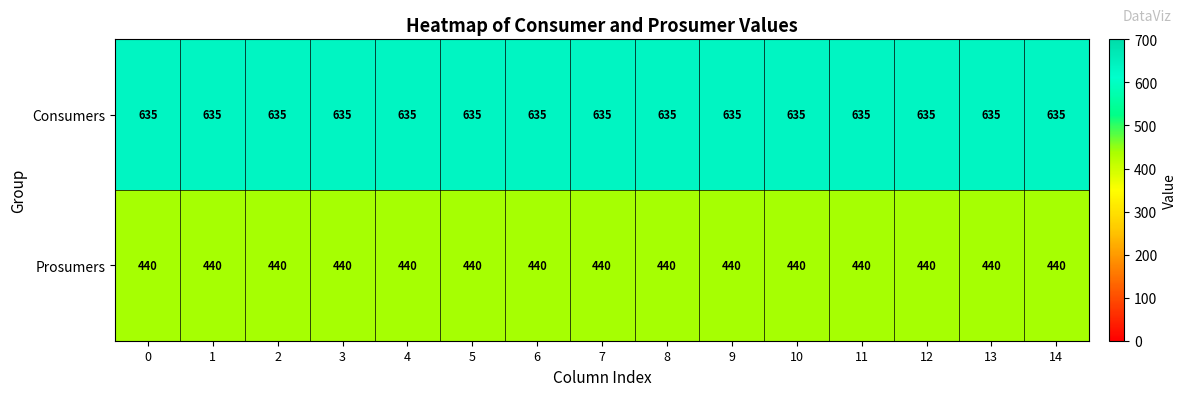

How many series are shown in this chart?

2